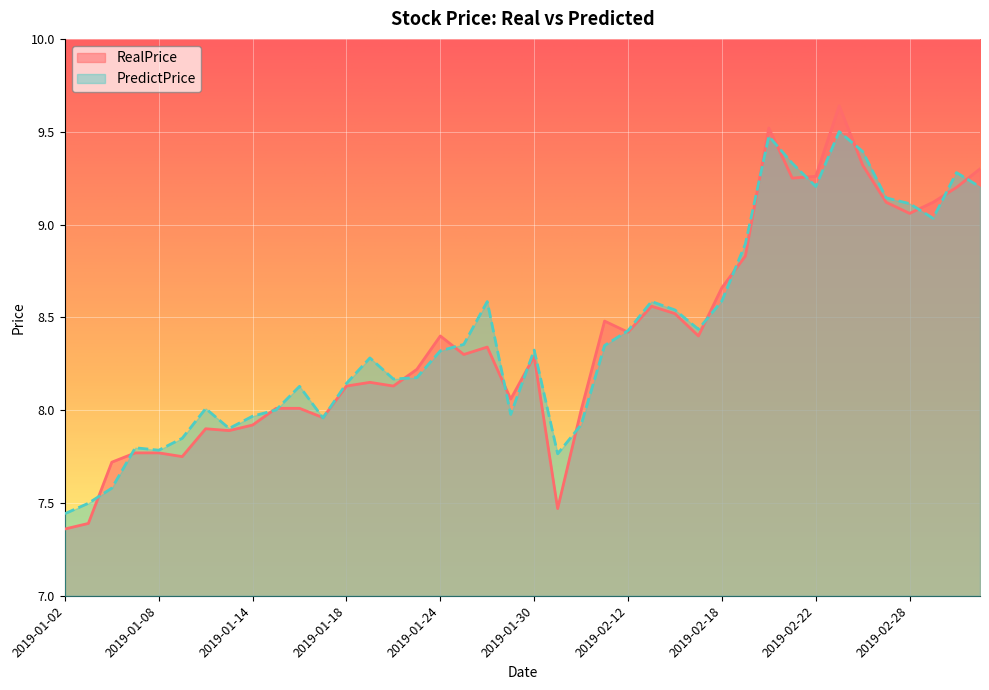

What is the total value across all series at 2019-01-11?

15.8